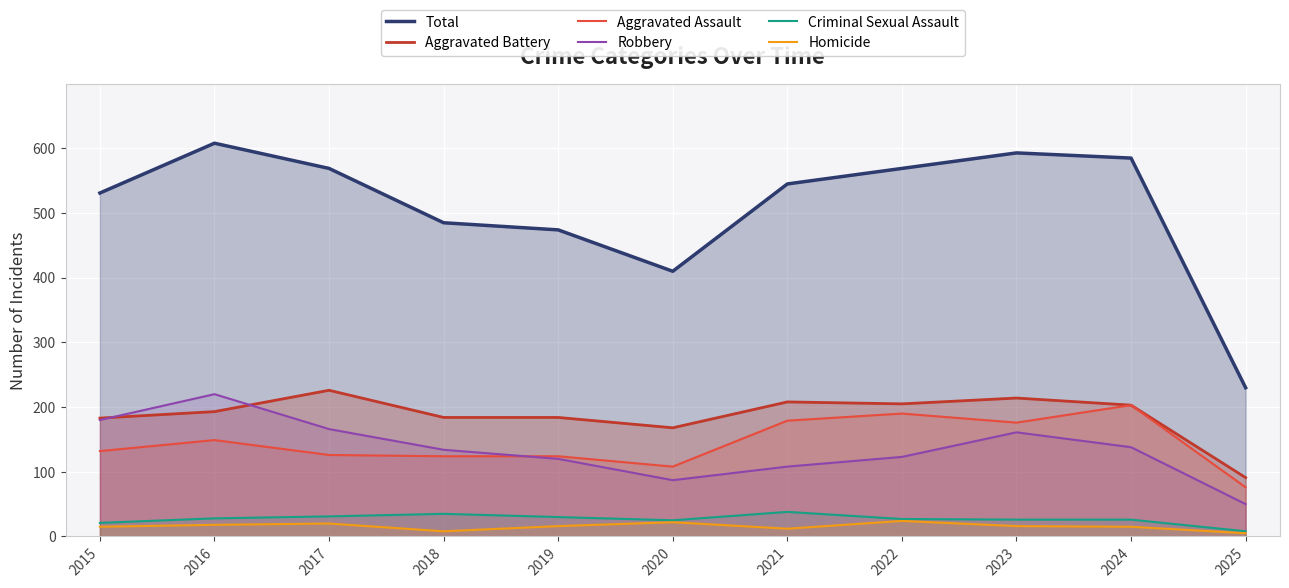

How many values in the Criminal Sexual Assault series are below 27?

5